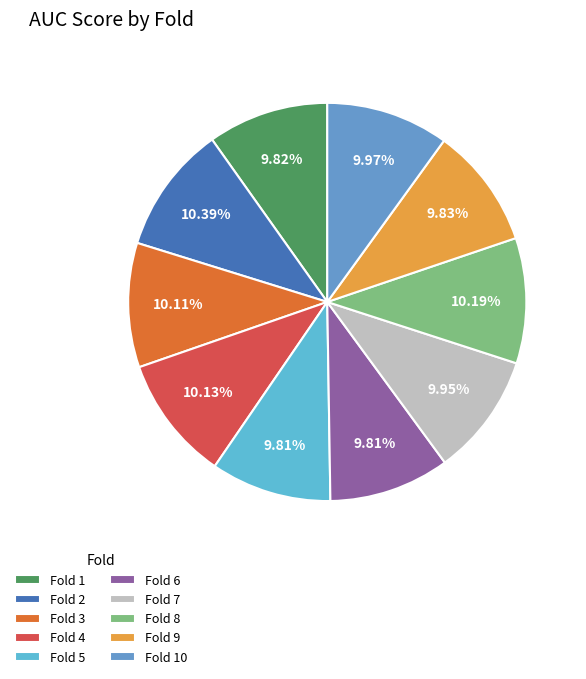

Is Fold 2 the majority of the pie?

No